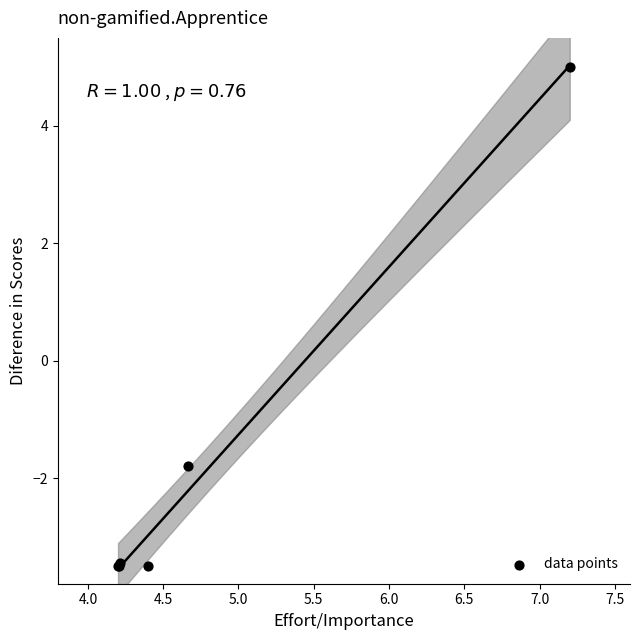

What Y value in the scatter plot is closest to 0?

-1.8